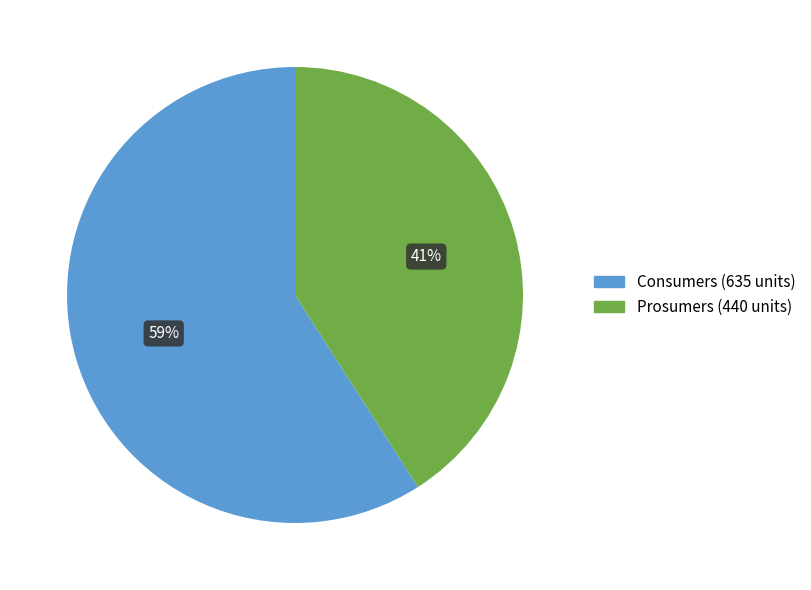

To the nearest percent, what is the combined percentage of Consumers and Prosumers?

100%